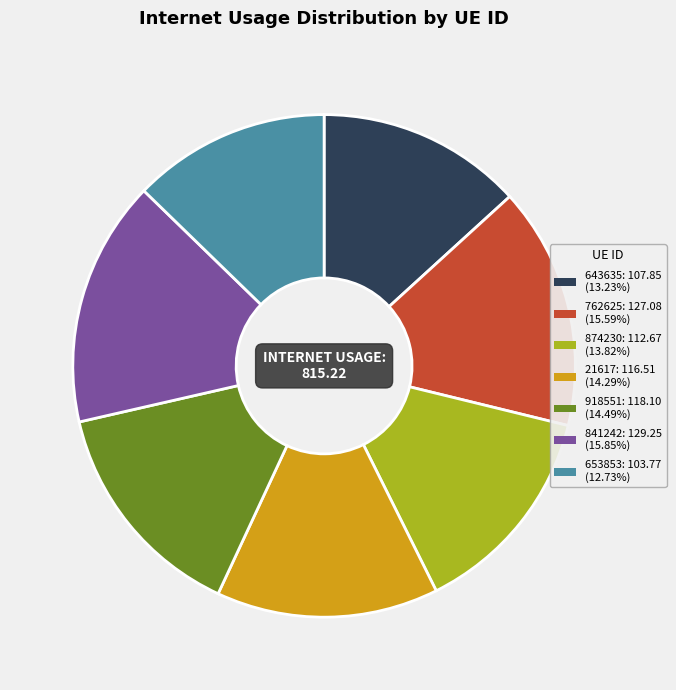

Count the number of slices in the pie.

7